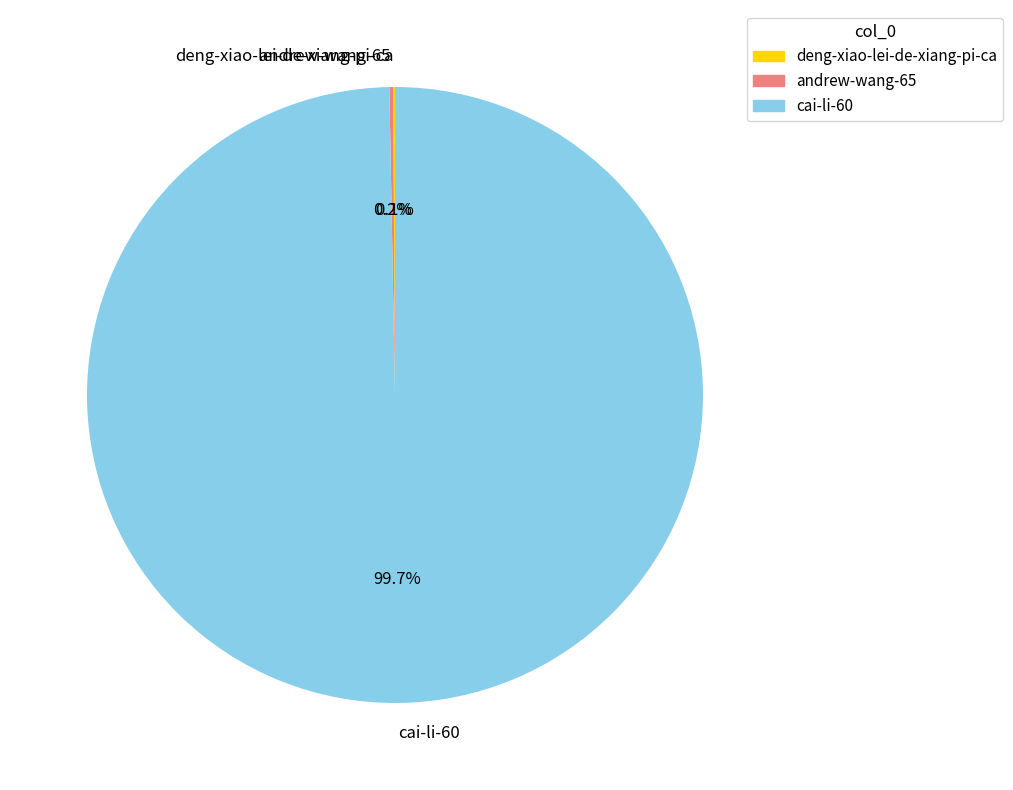

Which slice is the largest?

cai-li-60